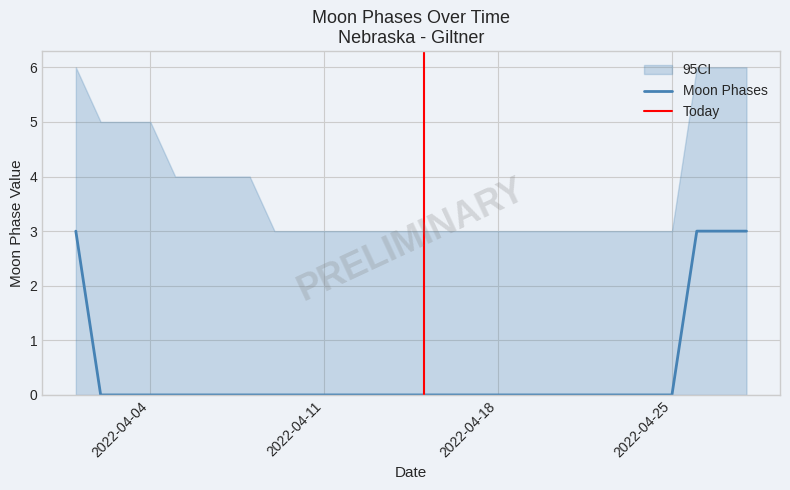

How many lines are shown in the chart?

3